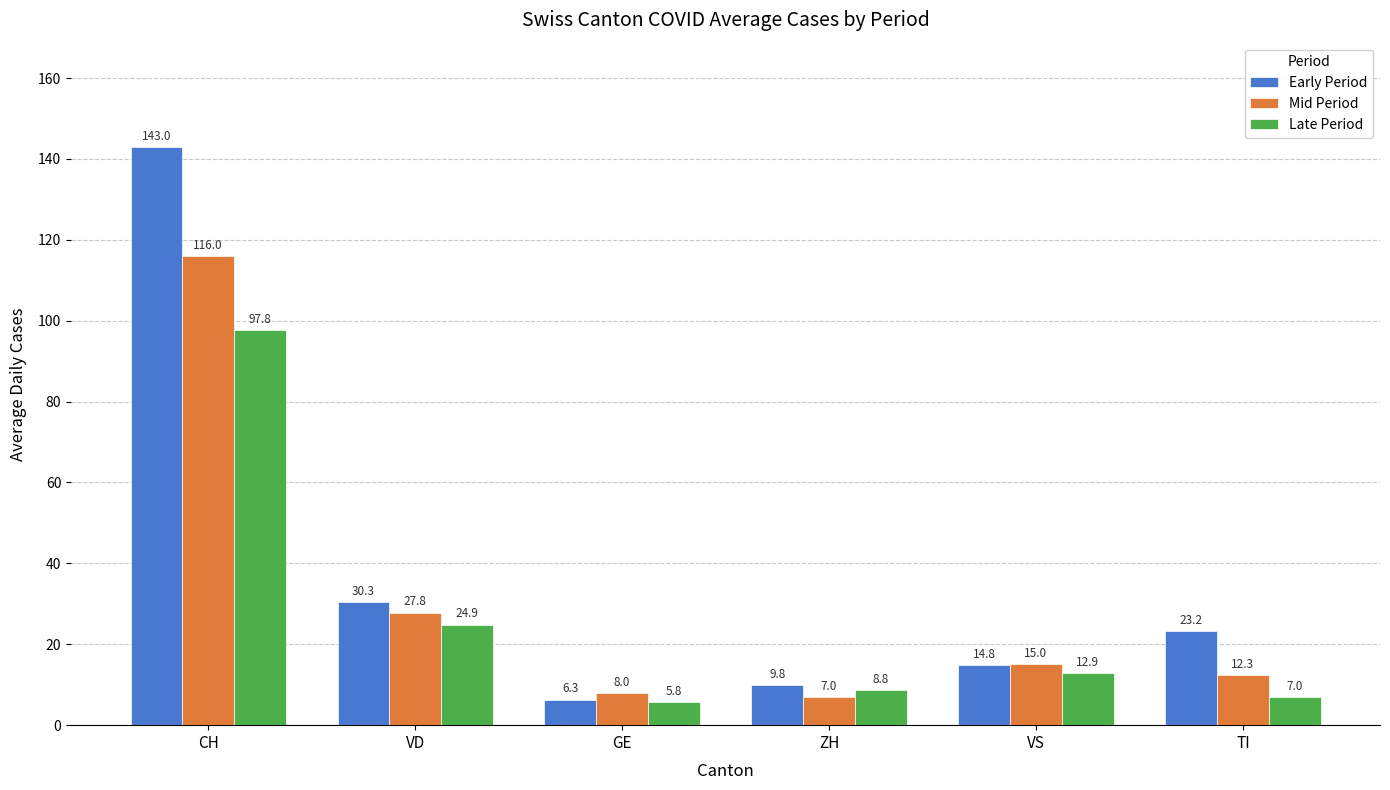

What is the label of the 4th bar from the left?

ZH